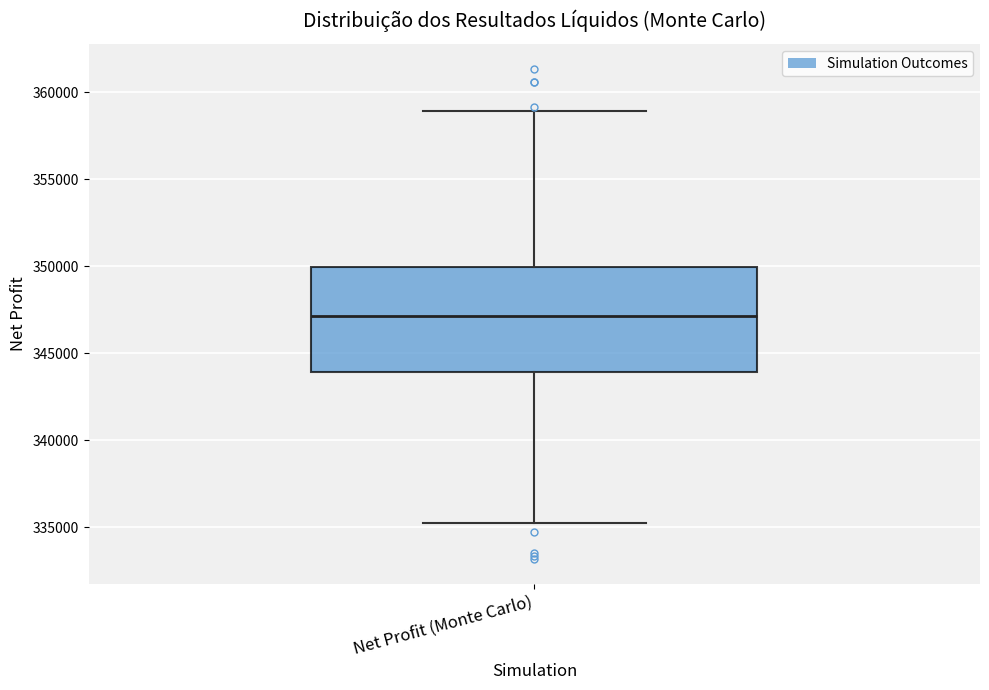

Where is the upper edge of the box for Net Profit (Monte Carlo) on the y-axis? The values are not printed on the chart, so give them approximately, as read against the axis.

350000